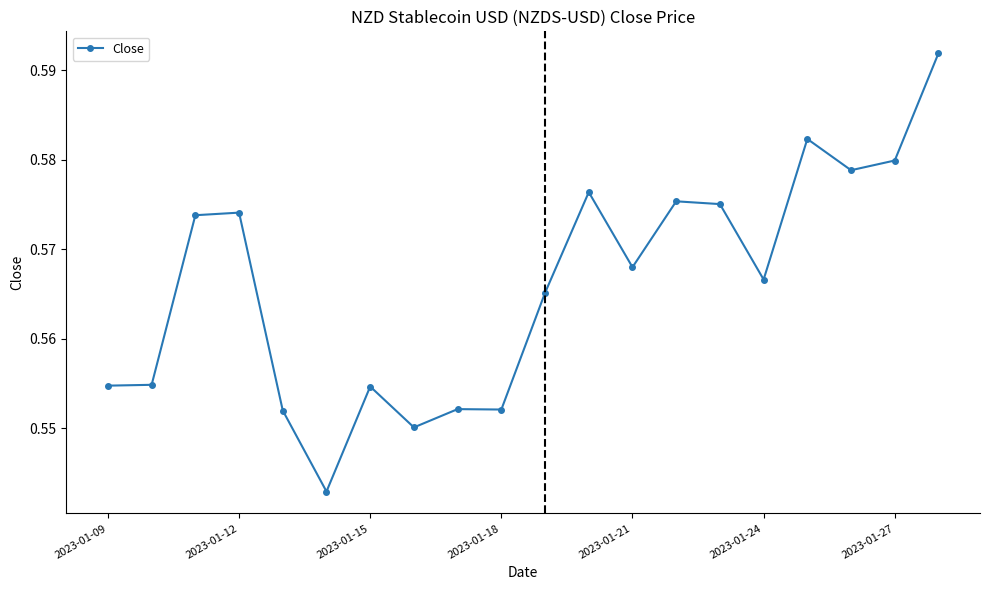

What is the sum of all values?

11.3